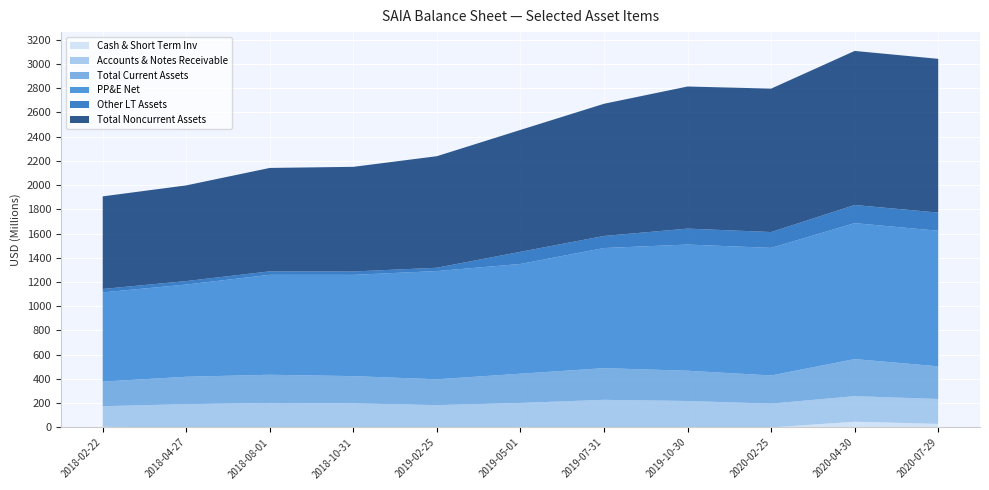

Reading left to right, extract all data points from this chart.

Cash & Short Term Inv: 2018-02-22=4720000	2018-04-27=496000	2018-08-01=1189000	2018-10-31=529000	2019-02-25=2194000	2019-05-01=31000	2019-07-31=503000	2019-10-30=15000	2020-02-25=248000	2020-04-30=46909000	2020-07-29=29280000
Accounts & Notes Receivable: 2018-02-22=170278000	2018-04-27=191437000	2018-08-01=200644000	2018-10-31=197973000	2019-02-25=181612000	2019-05-01=202133000	2019-07-31=227046000	2019-10-30=218000000	2020-02-25=196119000	2020-04-30=210894000	2020-07-29=205131000
Total Current Assets: 2018-02-22=203249000	2018-04-27=225999000	2018-08-01=232687000	2018-10-31=224657000	2019-02-25=213373000	2019-05-01=241087000	2019-07-31=261389000	2019-10-30=249709000	2020-02-25=232379000	2020-04-30=305908000	2020-07-29=269643000
PP&E Net: 2018-02-22=735780000	2018-04-27=760858000	2018-08-01=824681000	2018-10-31=835725000	2019-02-25=893058000	2019-05-01=905530000	2019-07-31=991337000	2019-10-30=1041124000	2020-02-25=1052599000	2020-04-30=1121886000	2020-07-29=1118703000
Other LT Assets: 2018-02-22=28286000	2018-04-27=28690000	2018-08-01=28590000	2018-10-31=27710000	2019-02-25=27312000	2019-05-01=100240000	2019-07-31=99394000	2019-10-30=131439000	2020-02-25=130715000	2020-04-30=149465000	2020-07-29=149854000
Total Noncurrent Assets: 2018-02-22=764066000	2018-04-27=789548000	2018-08-01=853271000	2018-10-31=863435000	2019-02-25=920370000	2019-05-01=1005770000	2019-07-31=1090731000	2019-10-30=1172563000	2020-02-25=1183314000	2020-04-30=1271351000	2020-07-29=1268557000